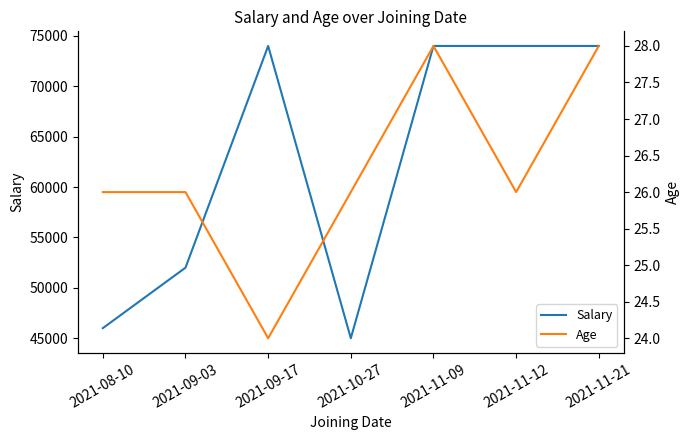

At which label is Age closest to 26?

2021-08-10